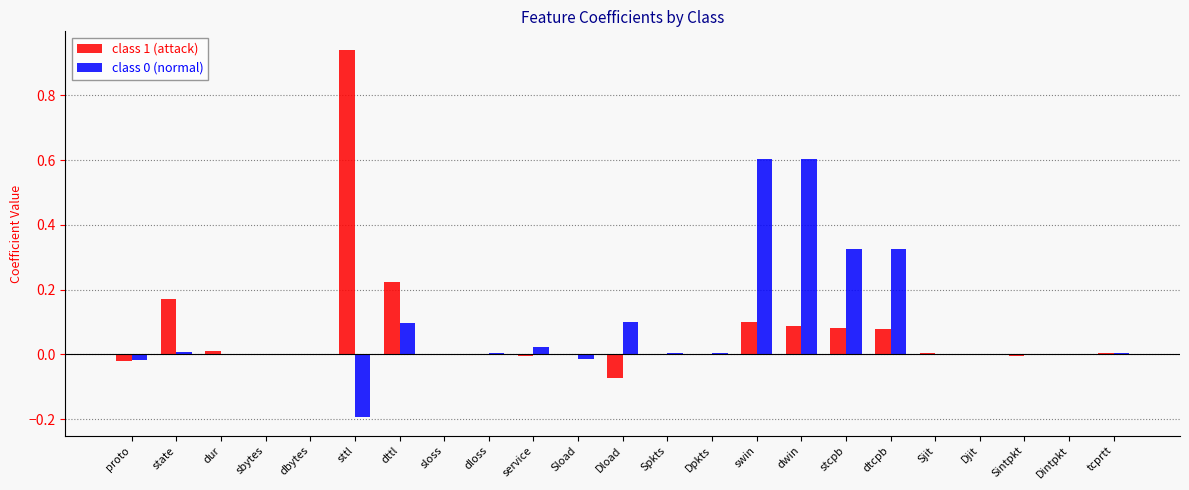

True or false: class 1 (attack) has a value of -0.0 at Spkts.

True